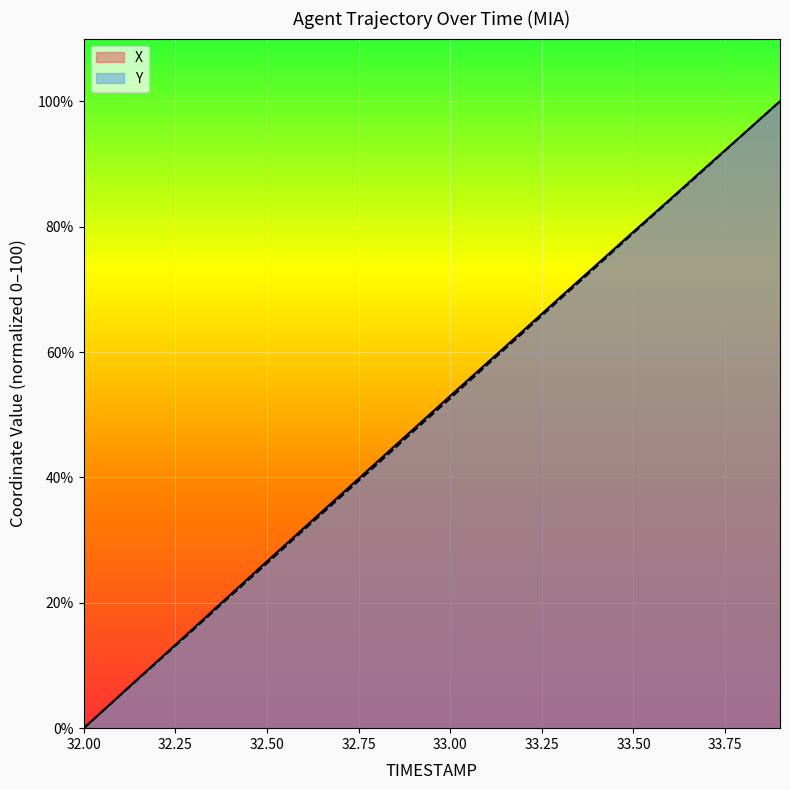

List the series in order of their overall mean, highest first.

X, Y